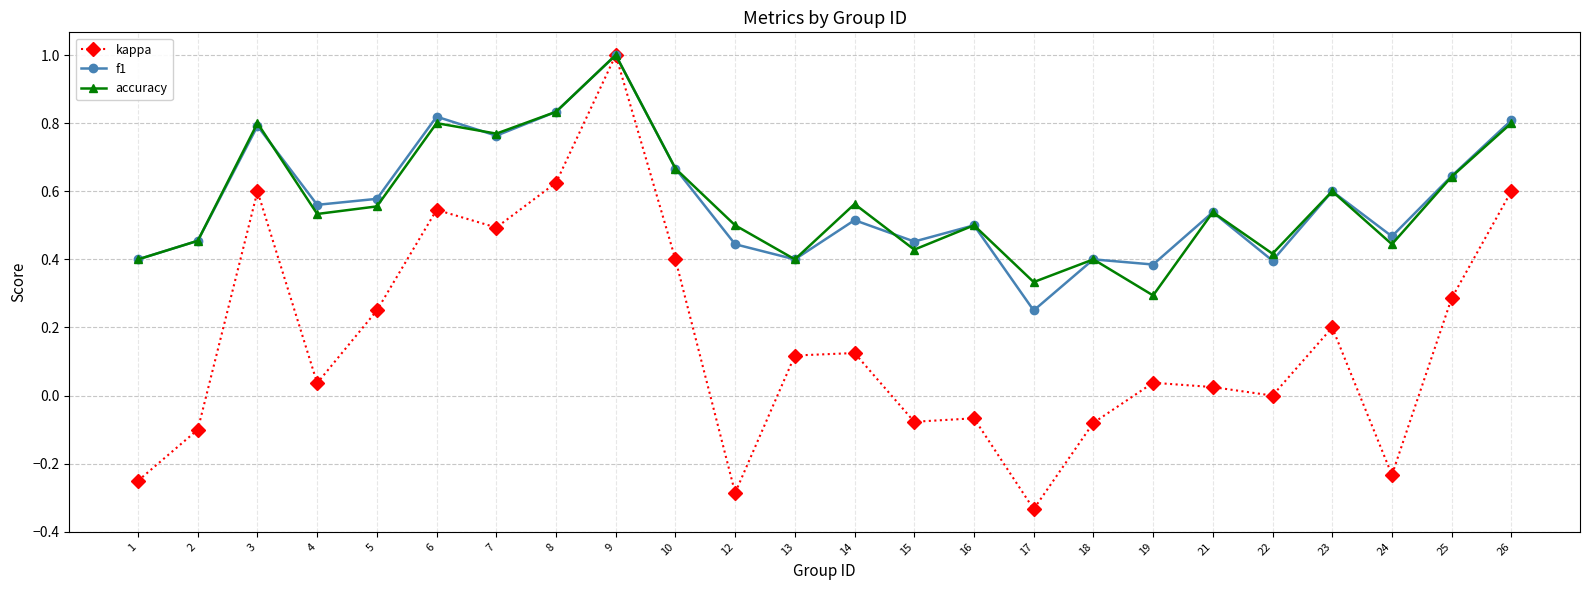

True or false: f1 has a value of 0.6 at 13.

False